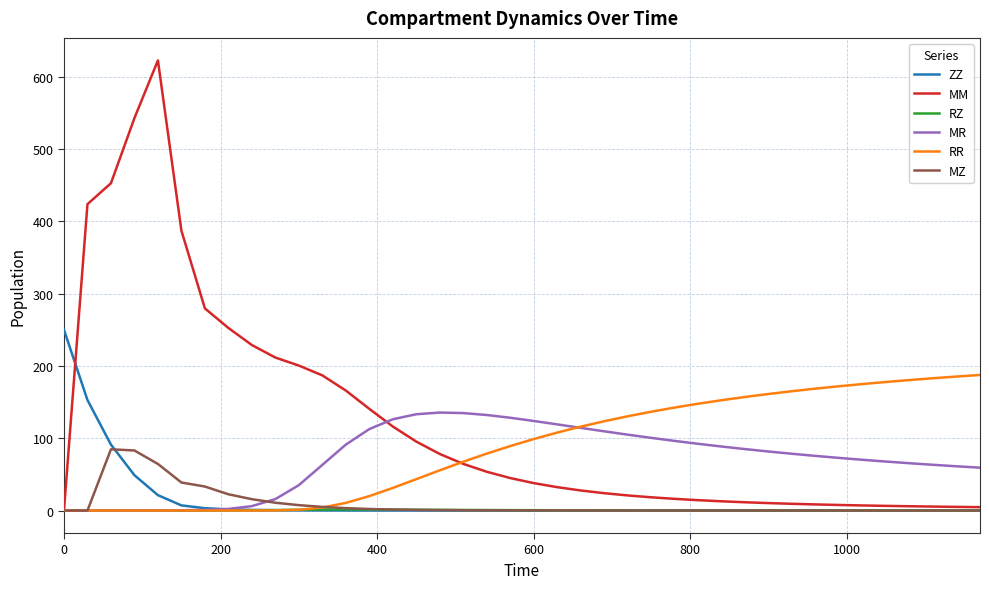

Which series has the widest spread of values?

MM